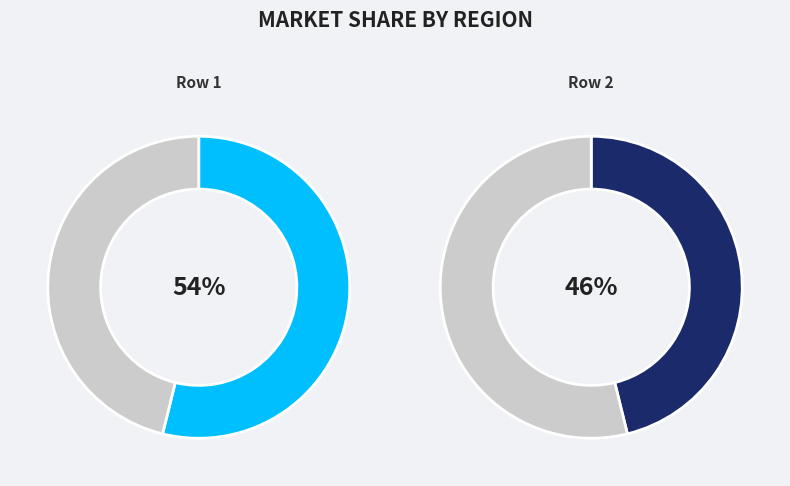

Which slice is the largest?

Row 1